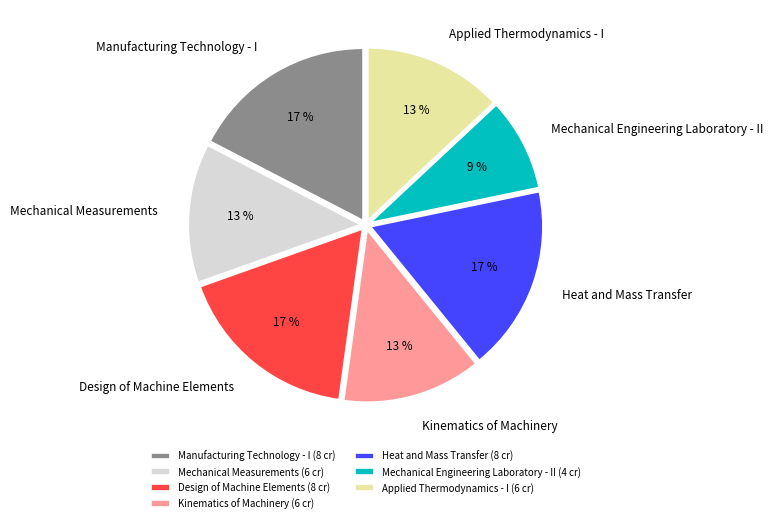

Do Mechanical Engineering Laboratory - II and Kinematics of Machinery together represent more than half of the pie?

No